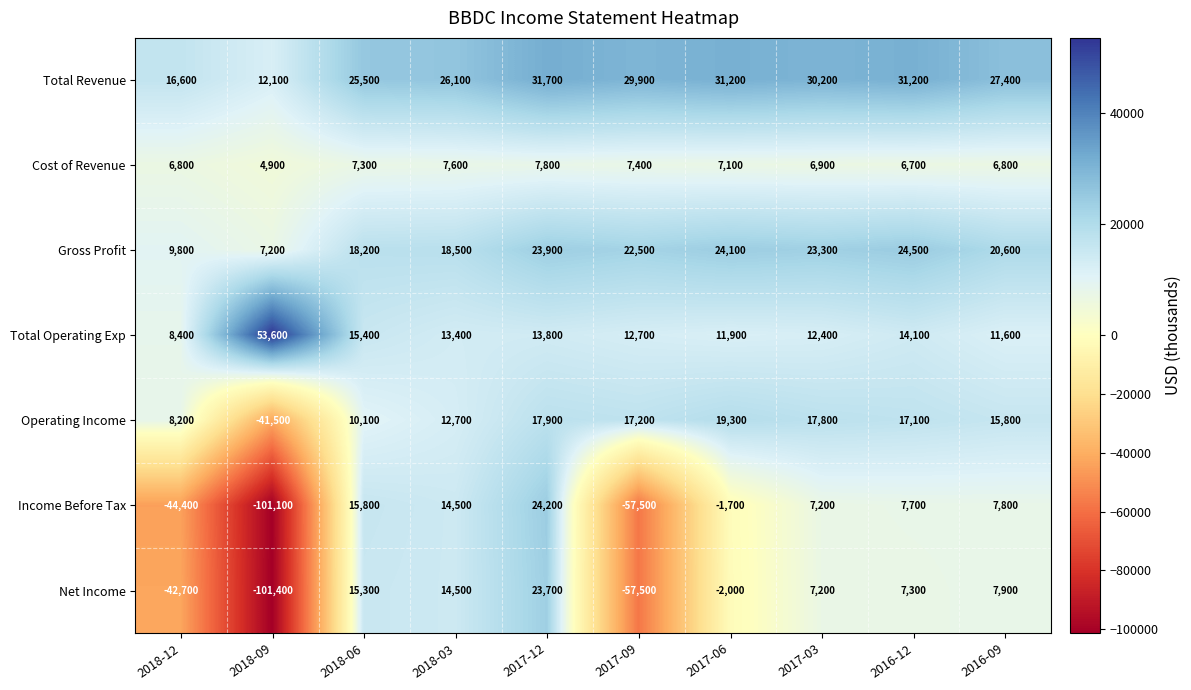

Between 2018-09 and 2017-09, which series saw the biggest shift?

Operating Income